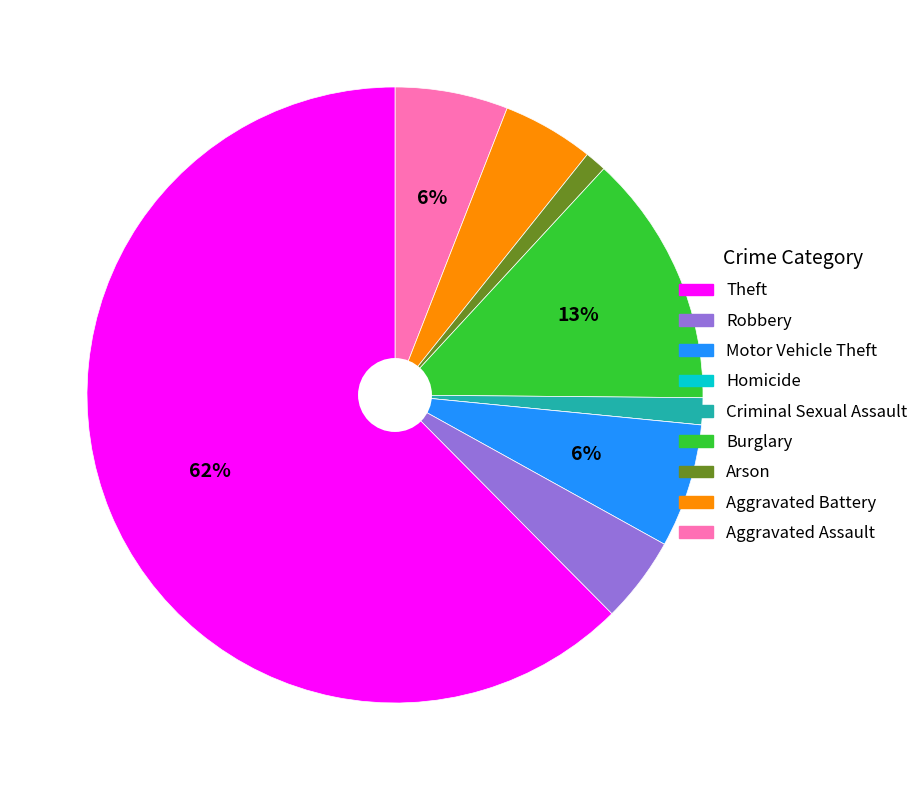

Does any single category account for the majority?

Yes